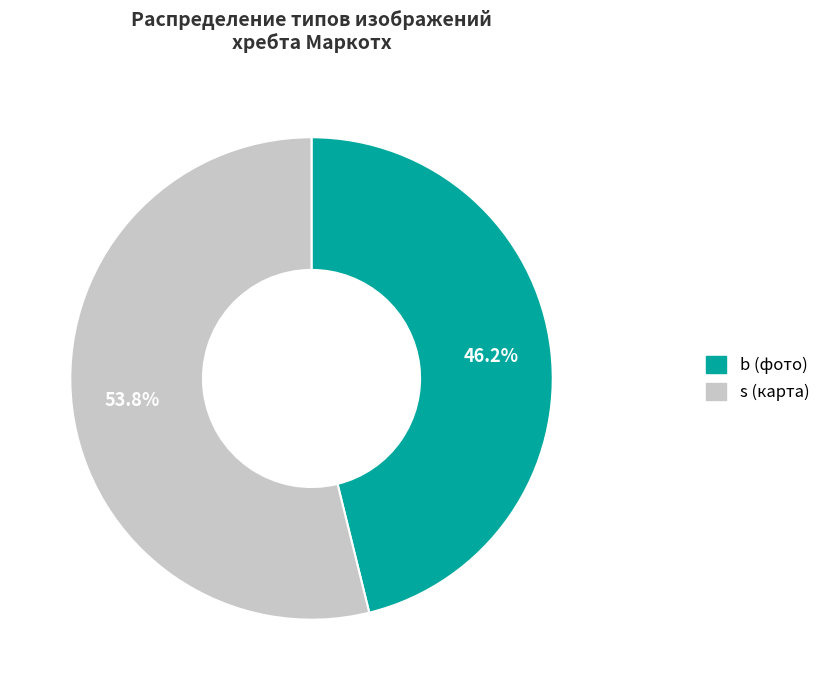

Which category has the biggest portion of the pie?

s